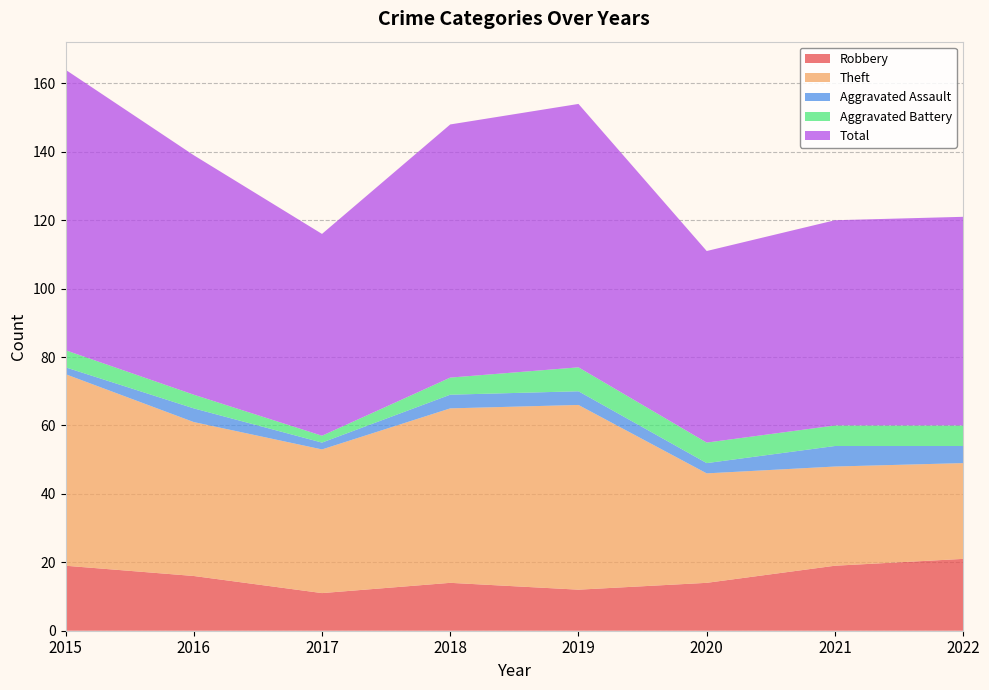

Reading left to right, extract all data points from this chart.

Robbery: 19	16	11	14	12	14	19	21
Theft: 56	45	42	51	54	32	29	28
Aggravated Assault: 2	4	2	4	4	3	6	5
Aggravated Battery: 5	4	2	5	7	6	6	6
Total: 82	70	59	74	77	56	60	61